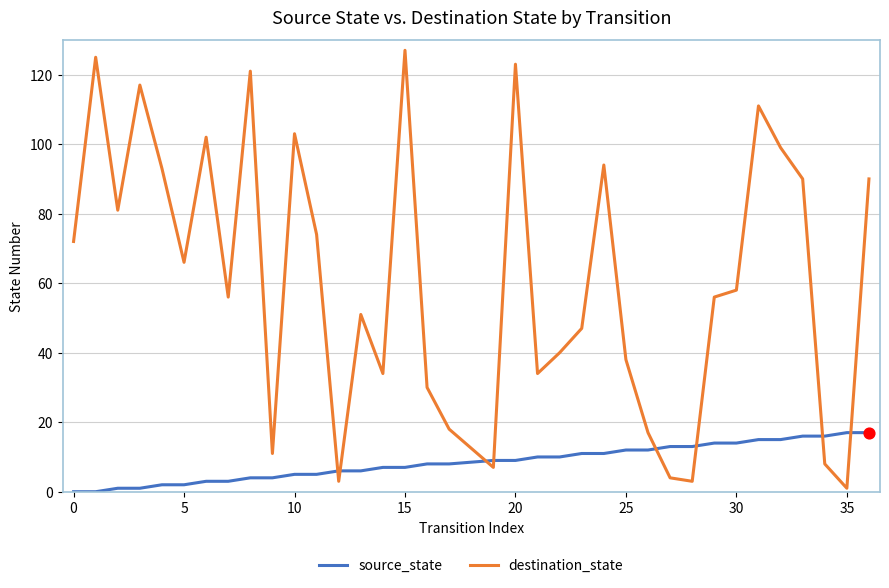

Which series has the largest total across all categories?

destination_state